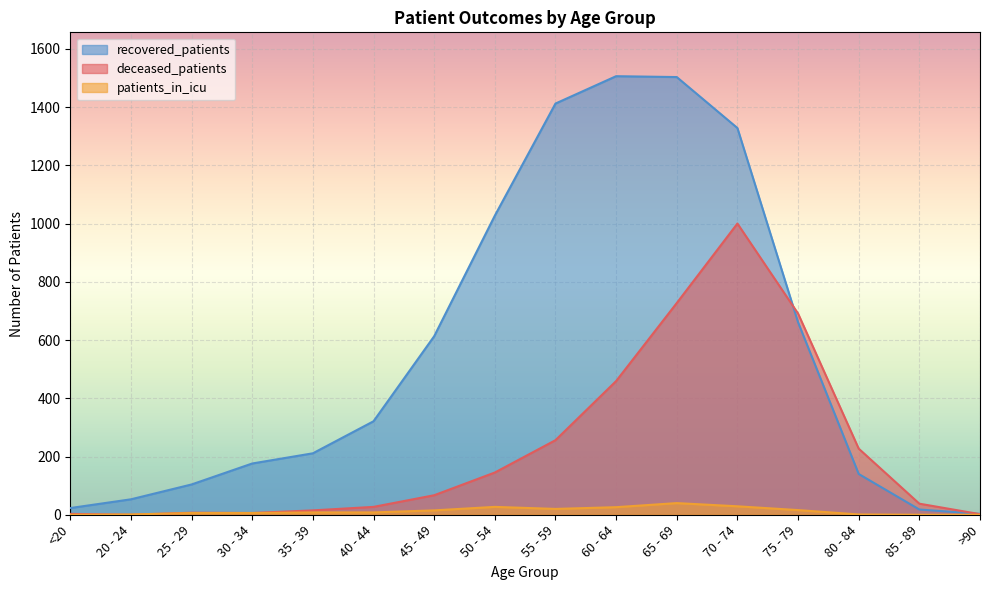

What are all the series names shown in the legend?

recovered_patients, deceased_patients, patients_in_icu